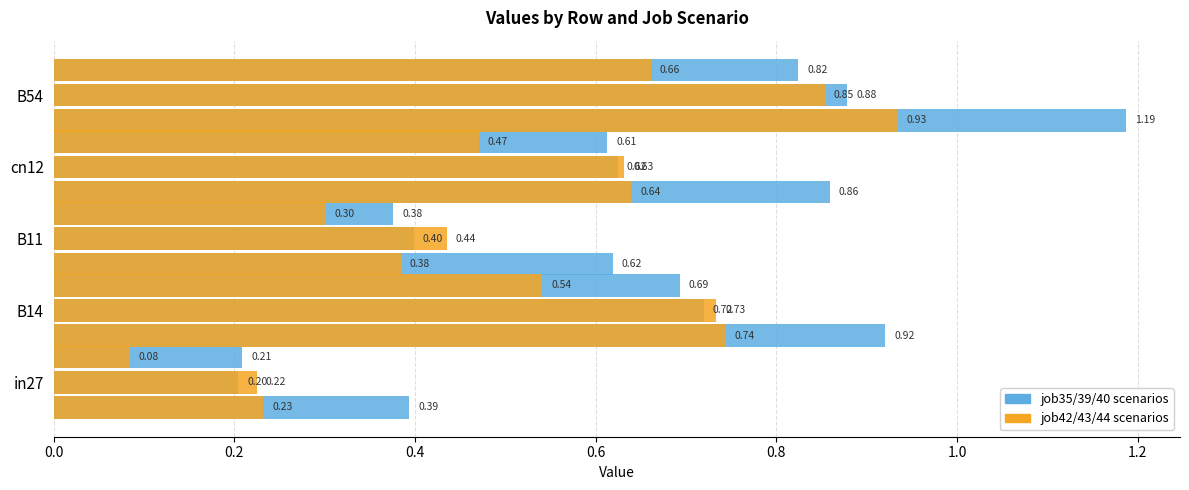

What is the difference between the maximum and minimum values in the job35_scenario1_72 series?

0.8